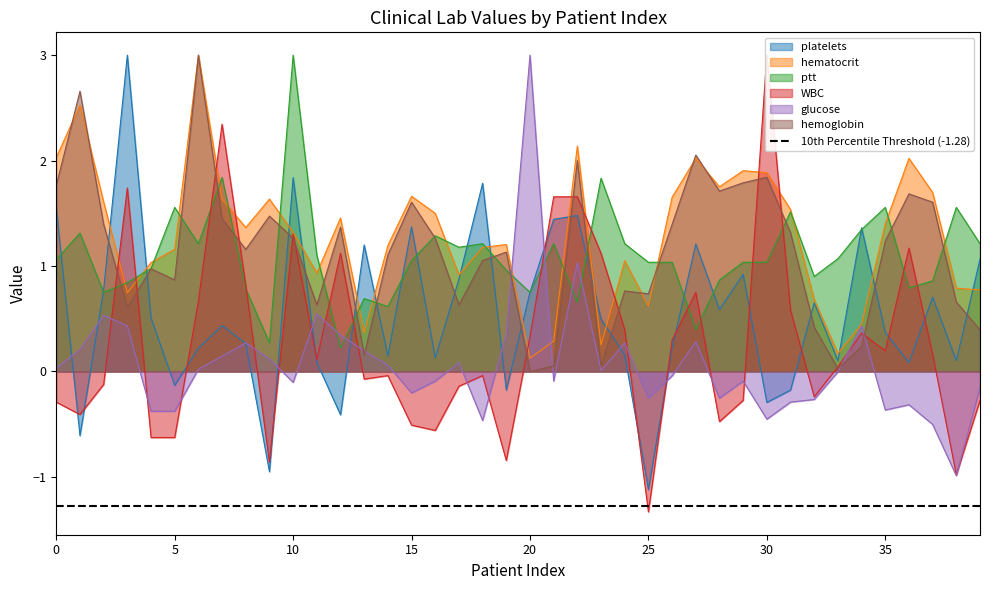

Is it true that ptt equals 0.7 at 39?

False